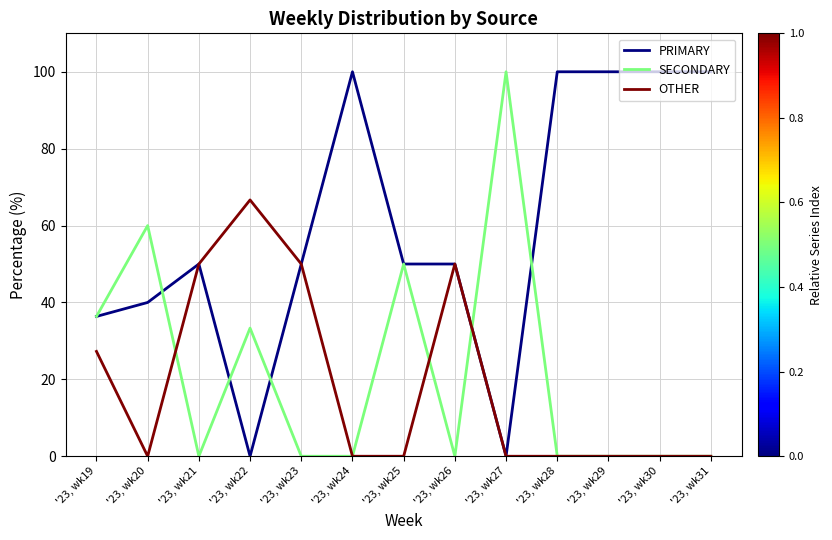

What is the spread (max minus min) of values at '23, wk28?

100.0